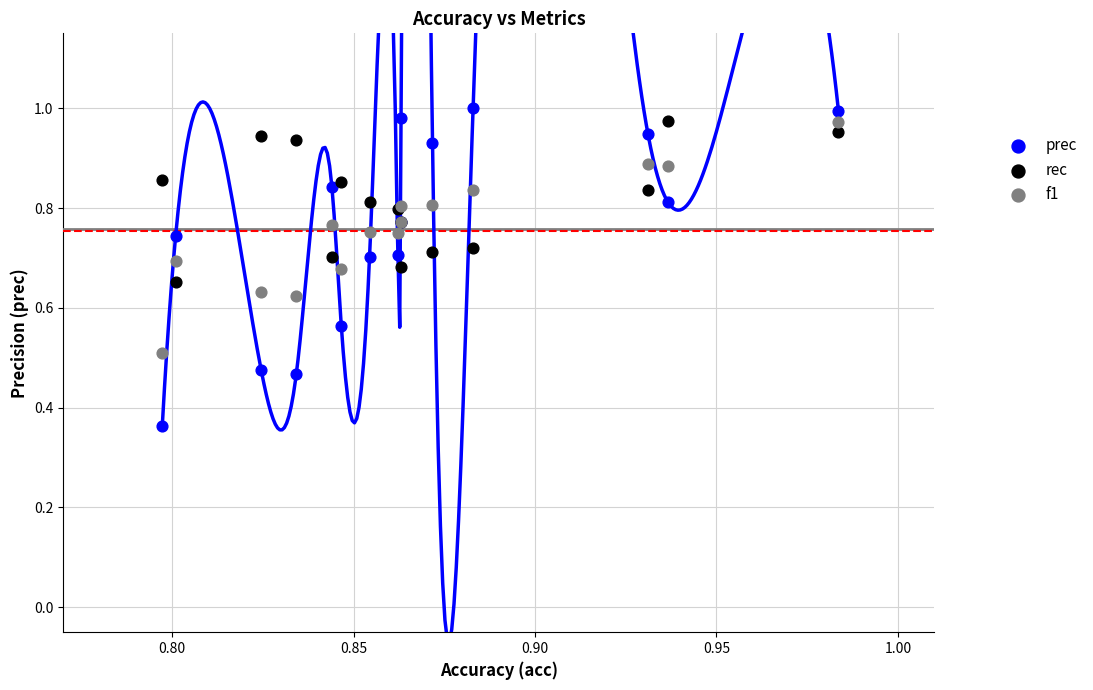

Which series reaches the maximum Y coordinate?

prec